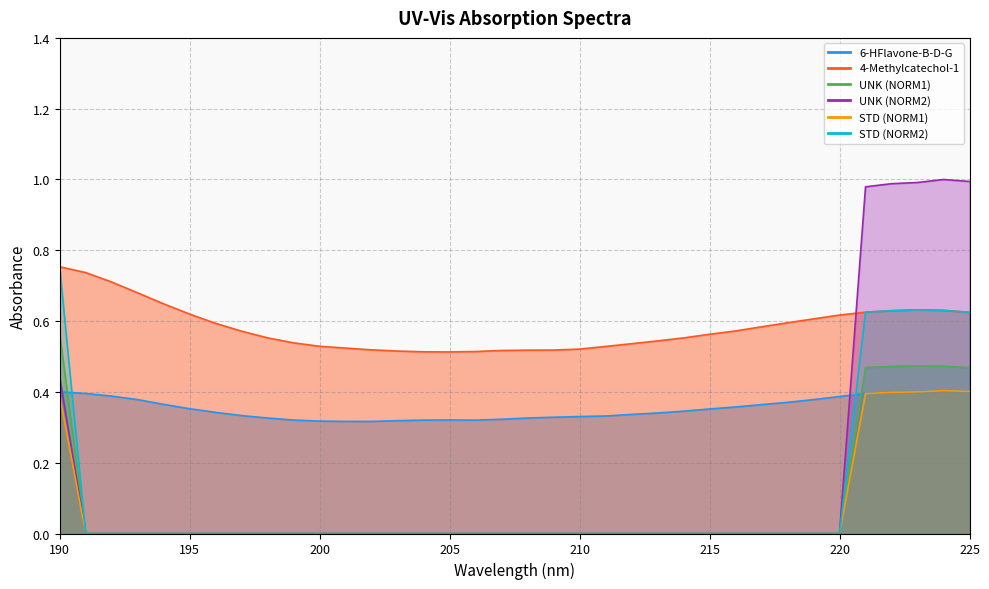

What is the difference between the second highest and minimum values in the 4-Methylcatechol-1 series?

0.2